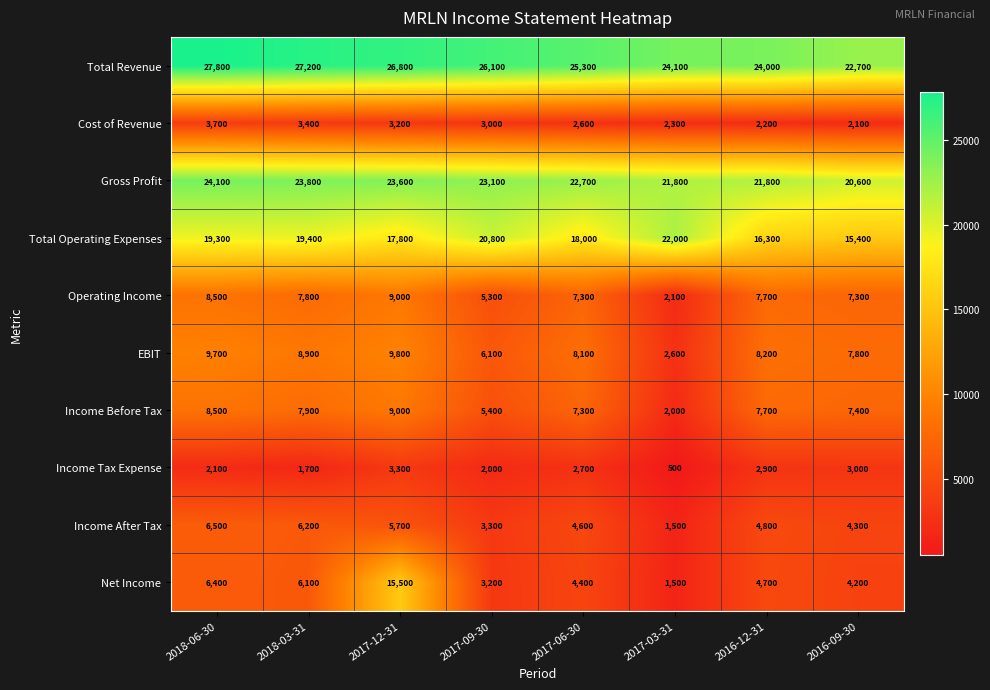

At which label is EBIT closest to 6200?

2017-09-30